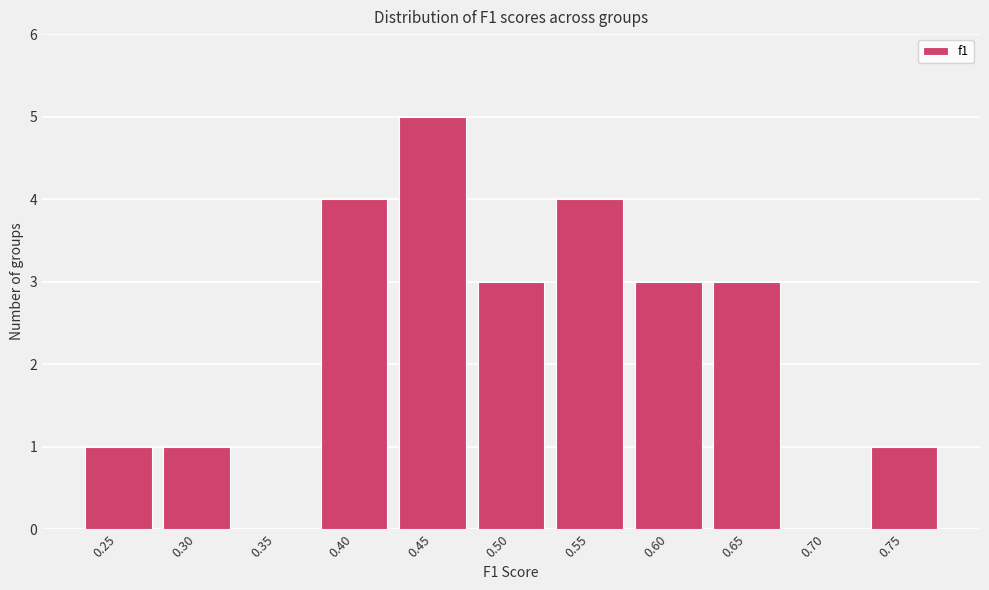

Reading left to right, list all the values displayed in this chart.

0.25=1	0.30=1	0.35=0	0.40=4	0.45=5	0.50=3	0.55=4	0.60=3	0.65=3	0.70=0	0.75=1